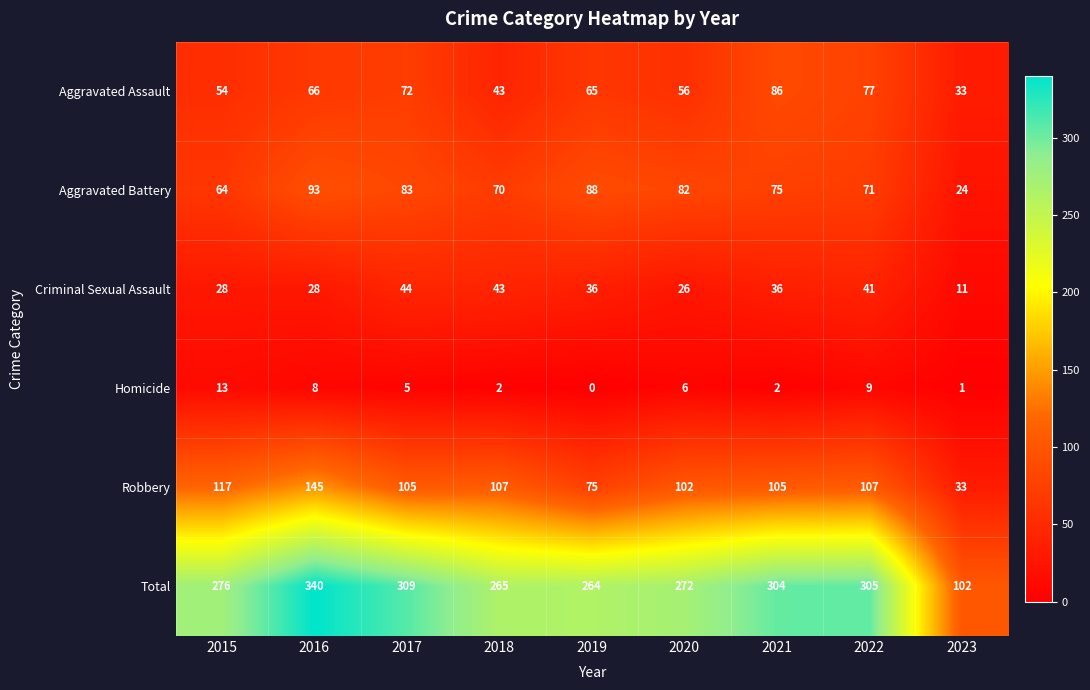

What is the difference between the second highest and minimum values in the Homicide series?

9